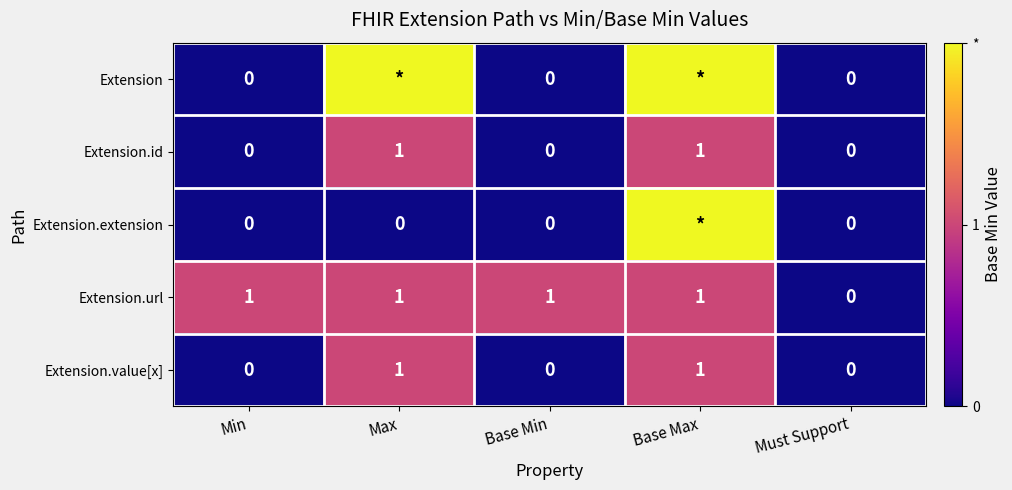

How many Extension.id values are between 0 and 1?

5